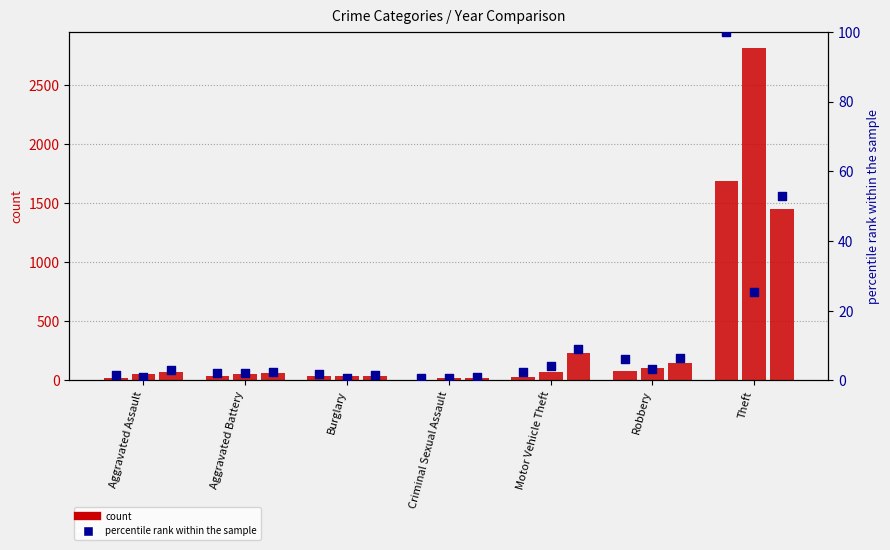

What is the total value across all series at Aggravated Assault?

145.6